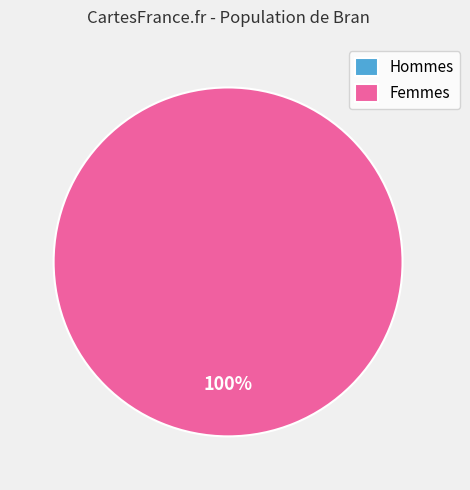

How many segments does this pie chart have?

2